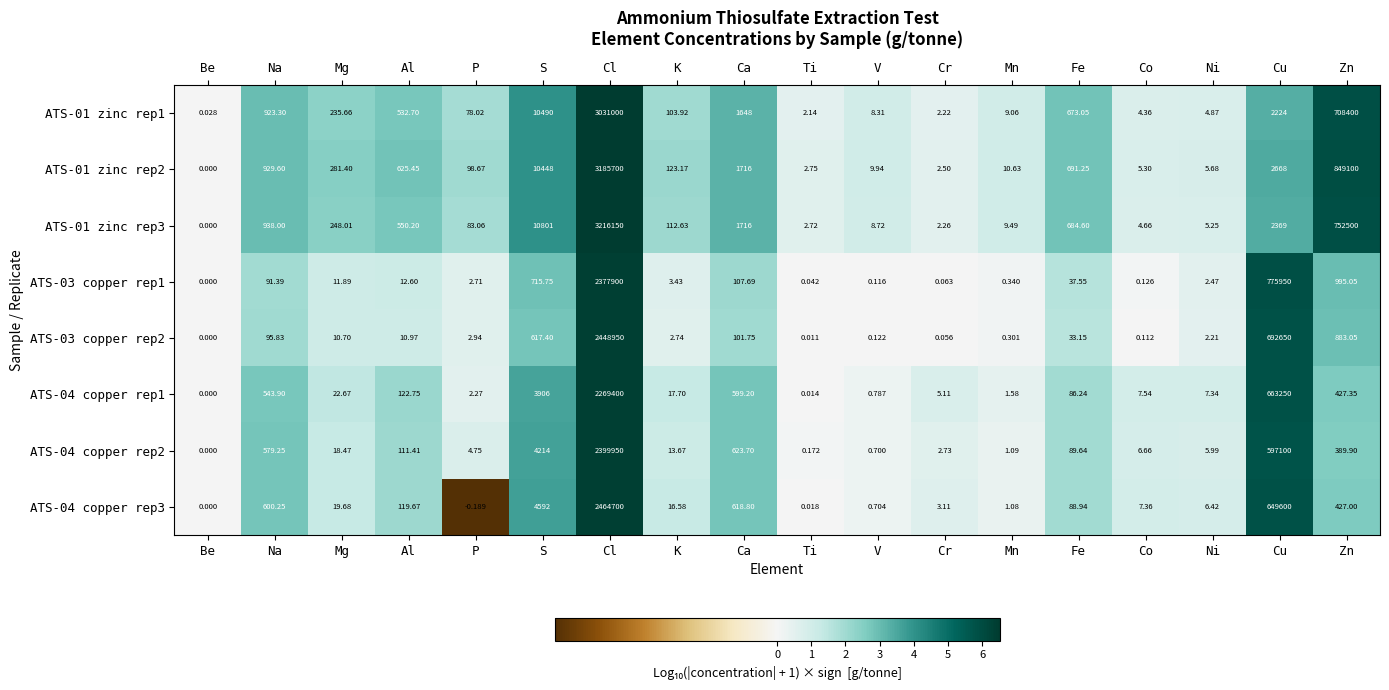

What is the greatest value displayed?

3216150.0